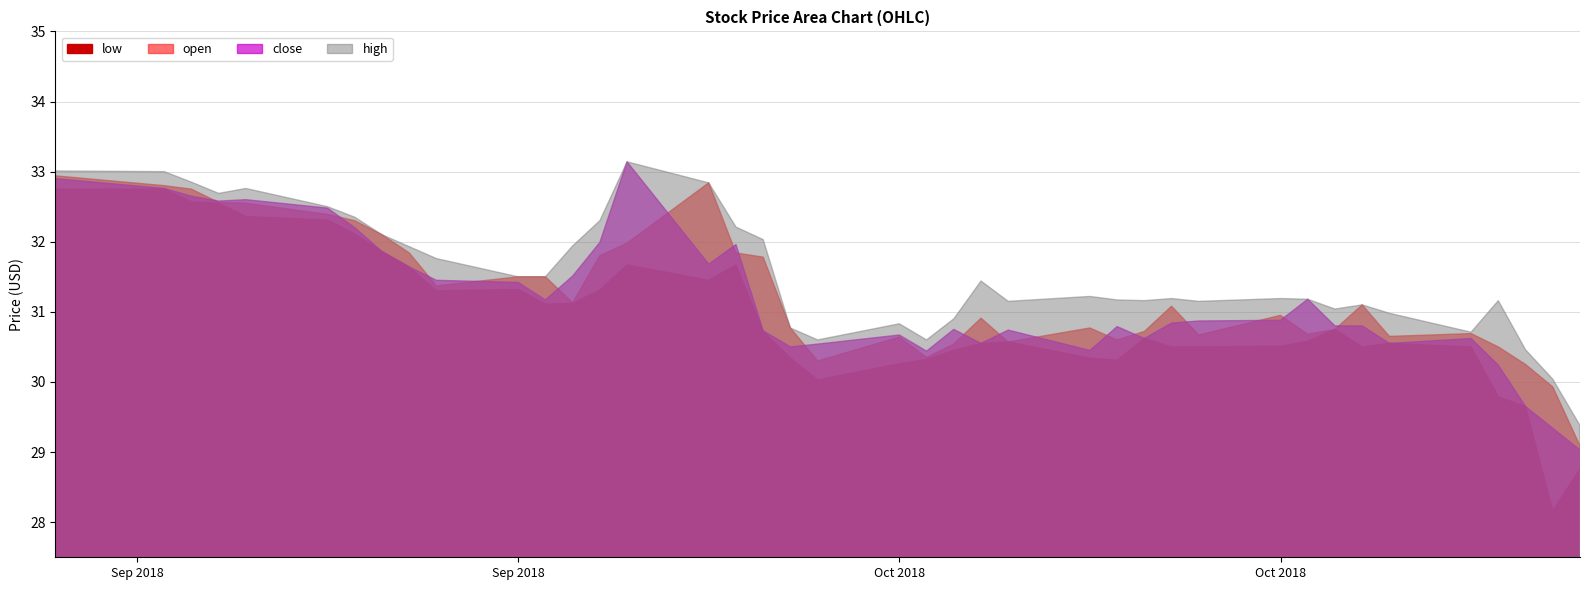

How many data points in high are above 31?

30